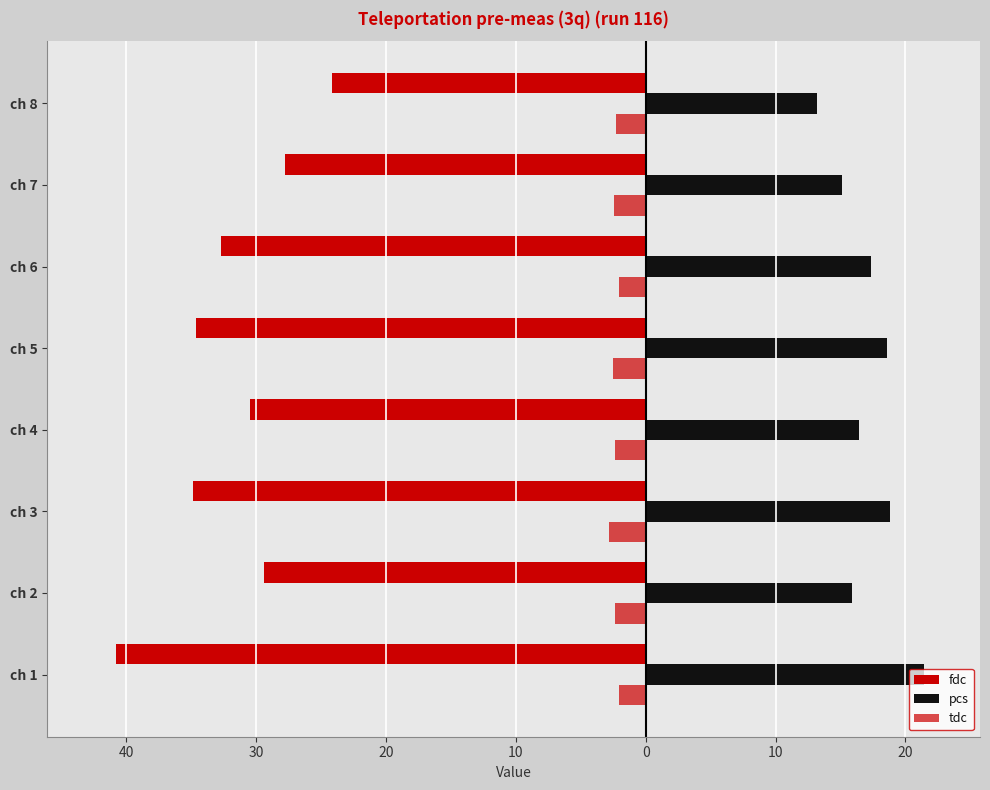

What is the average value of the pcs series?

17.1